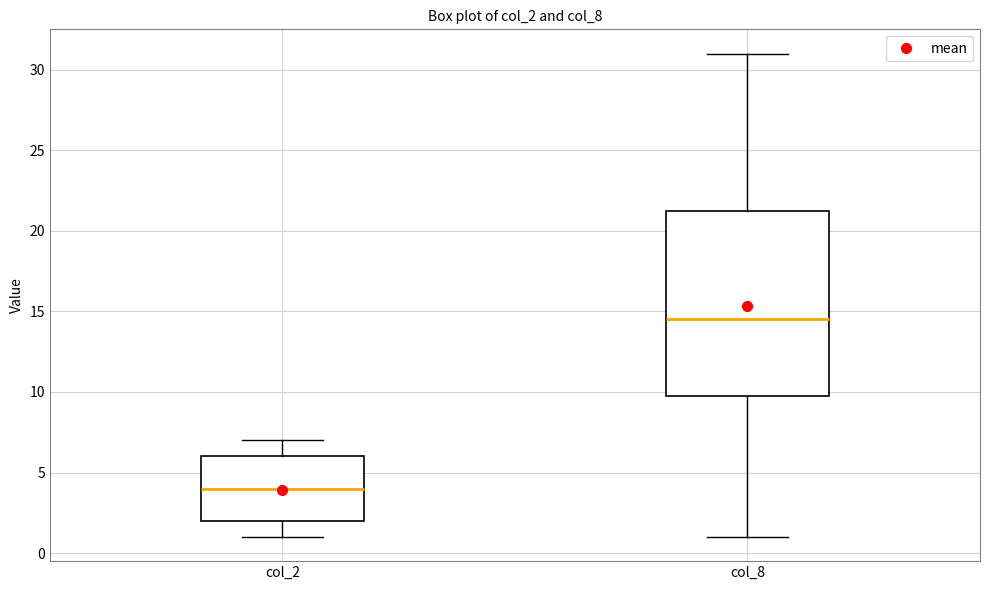

Which box's median line is the lowest?

col_2